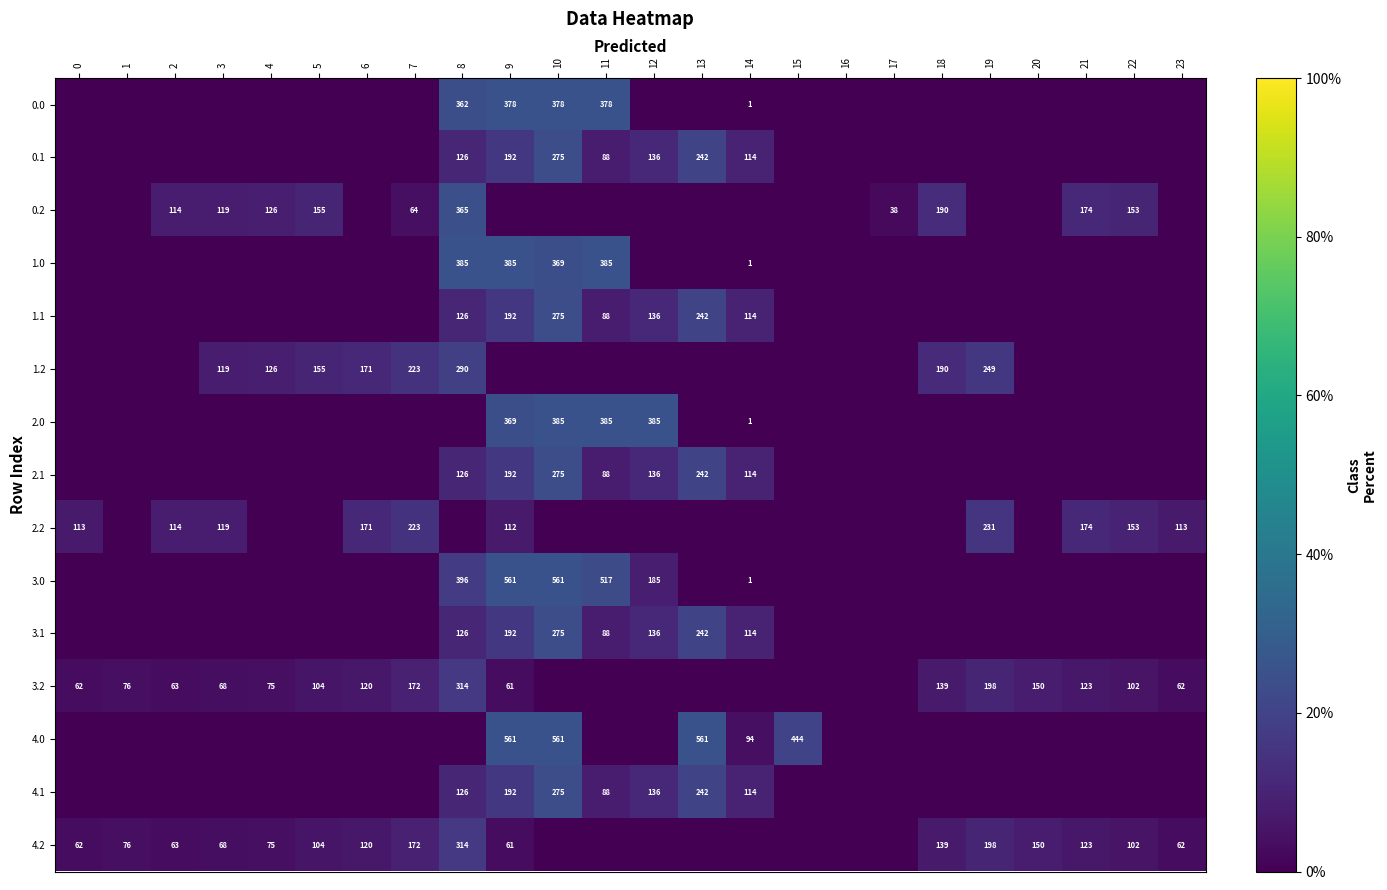

The value of 0.1 at 8 is 126. True or false?

True